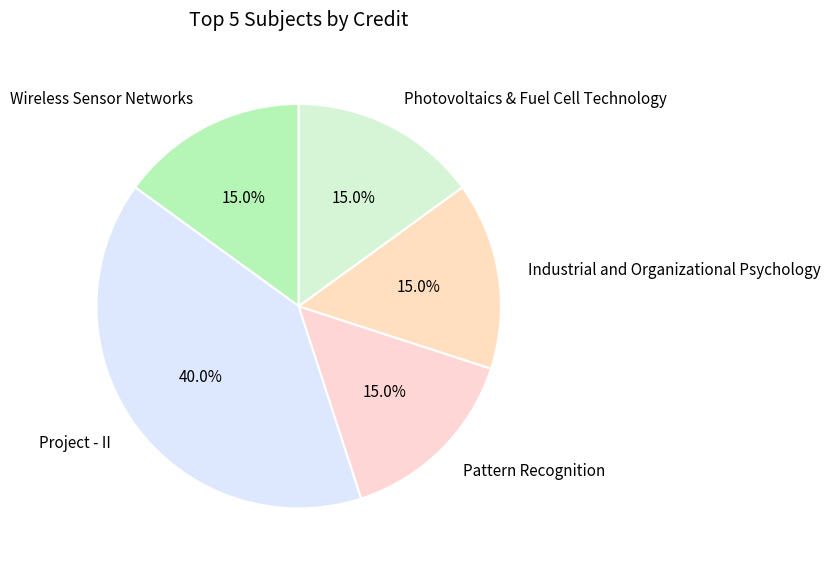

To the nearest percent, what percentage of the pie is Wireless Sensor Networks?

15%